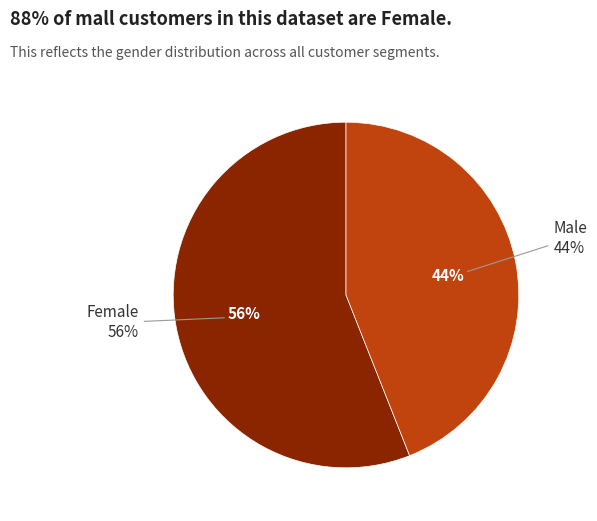

Does any single category account for the majority?

Yes